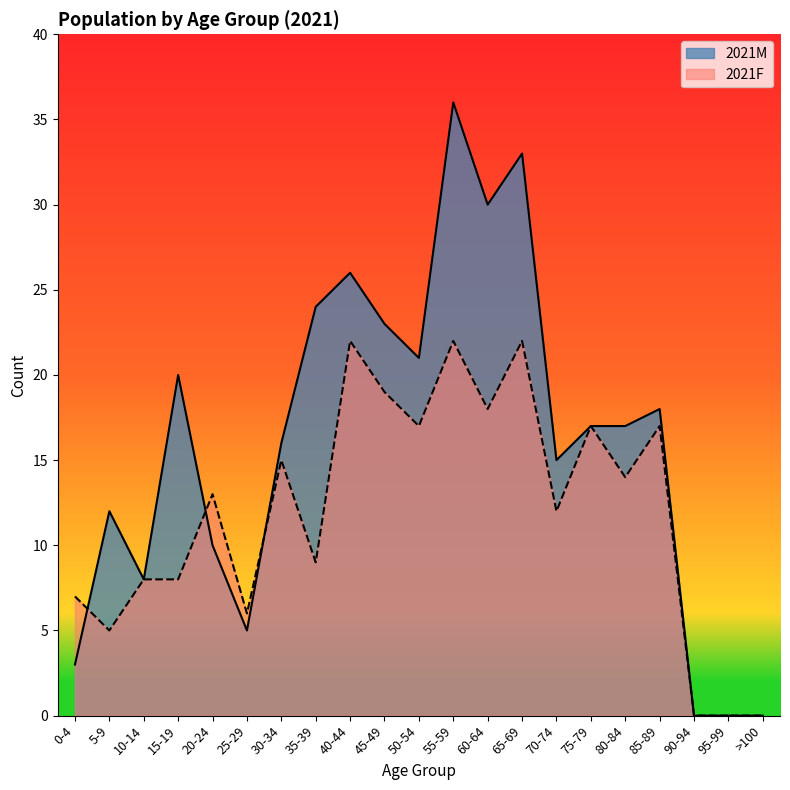

Rank the series at >100 from highest to lowest value.

2021M, 2021F